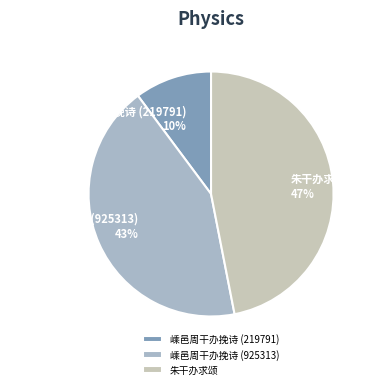

To the nearest percent, what is the average slice percentage?

33%